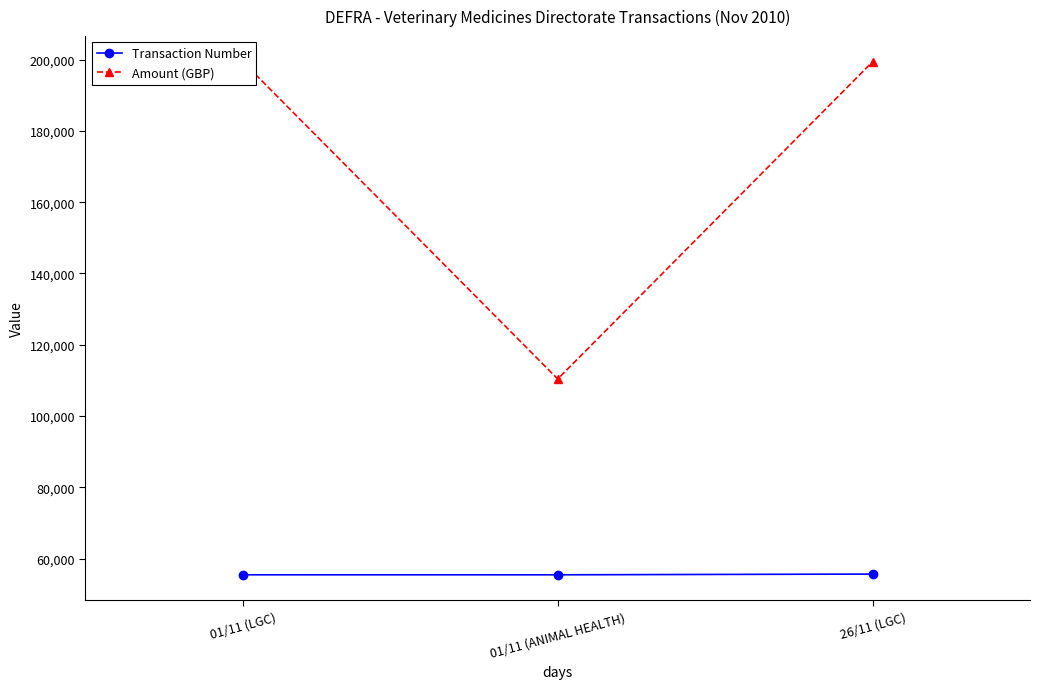

How many data points in Transaction Number are less than 55429?

1